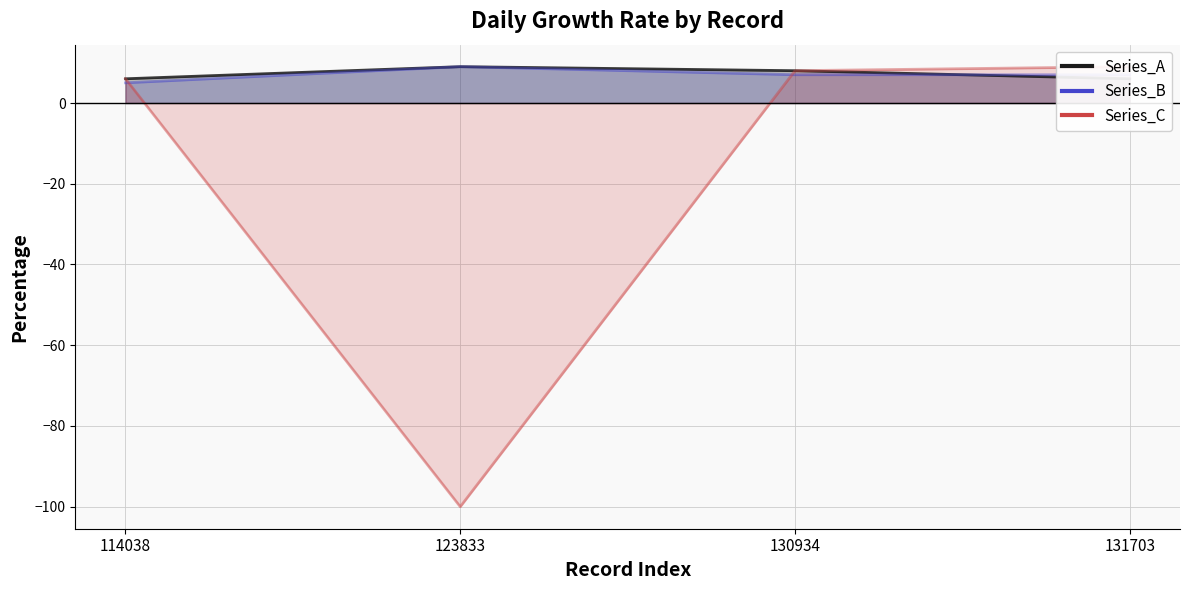

At which category is the sum across all series the highest?

130934